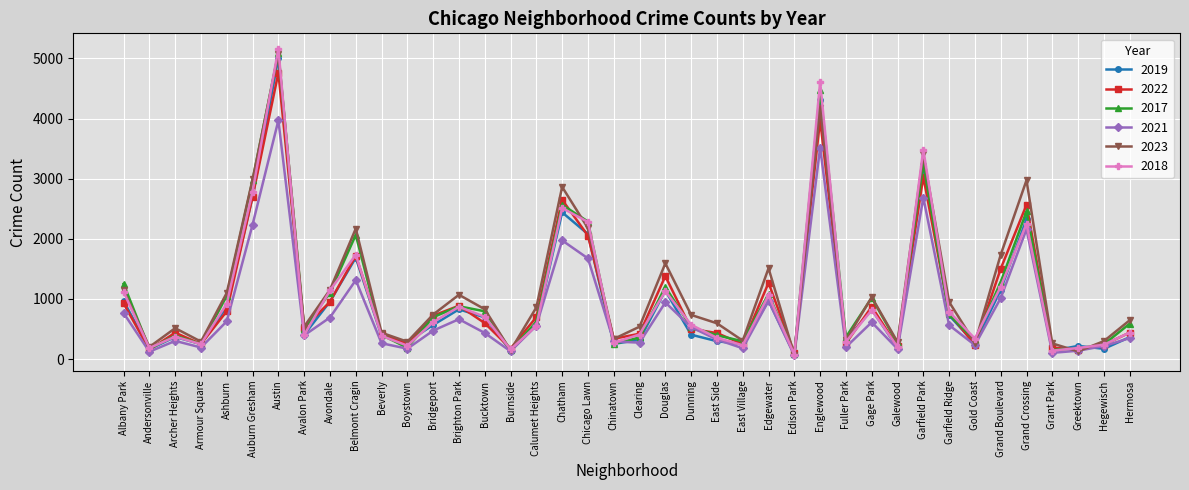

How many lines are shown in the chart?

6